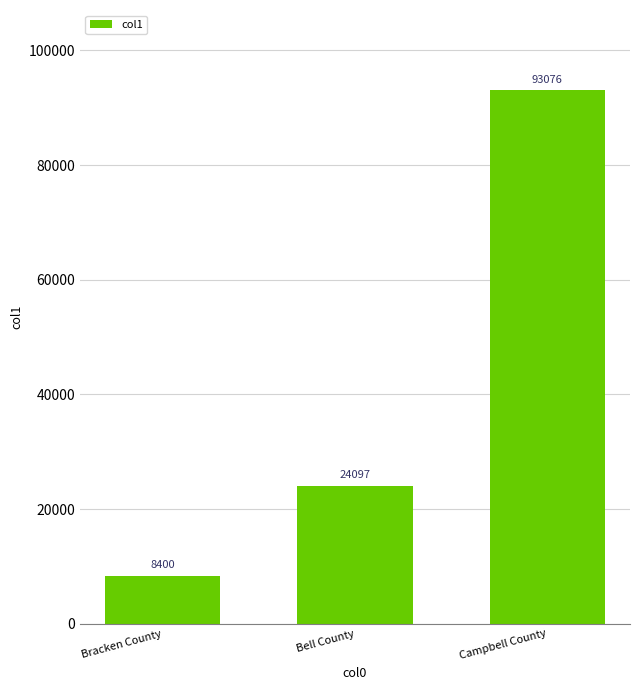

List the labels in order of value, largest first.

Campbell County, Bell County, Bracken County